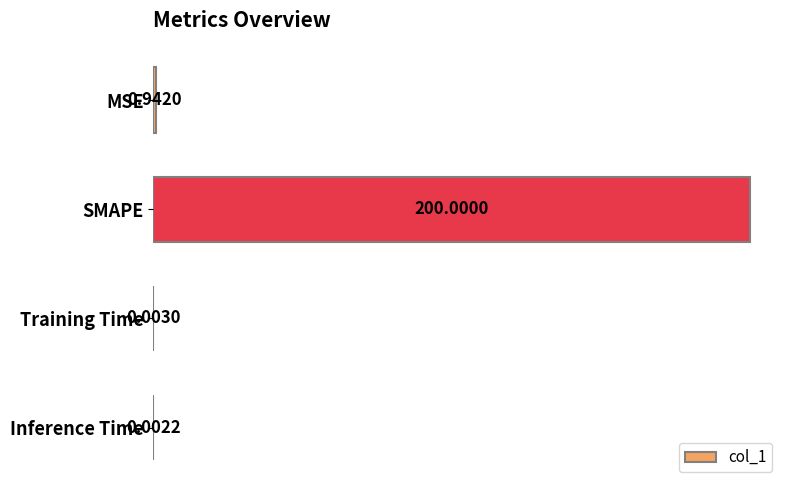

What is the greatest value displayed?

200.0